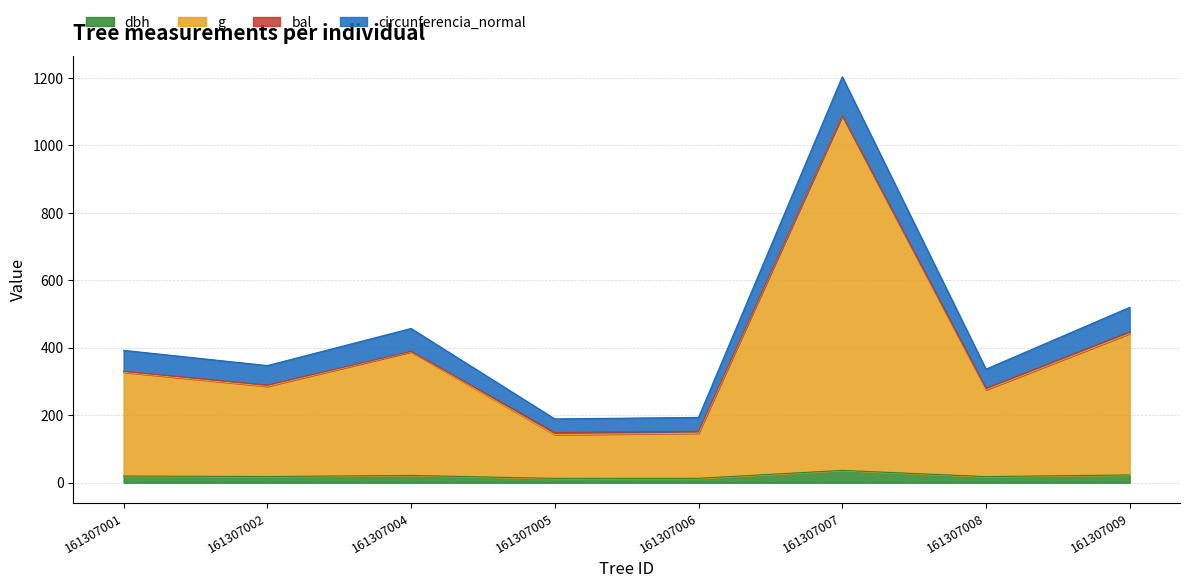

Where does the circunferencia_normal series first go above 392?

161307001